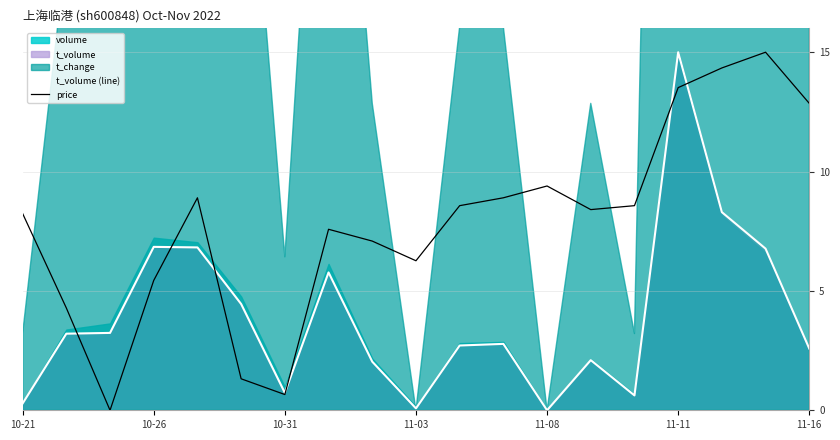

The value of t_volume (line) at 8 is 0.6. True or false?

False